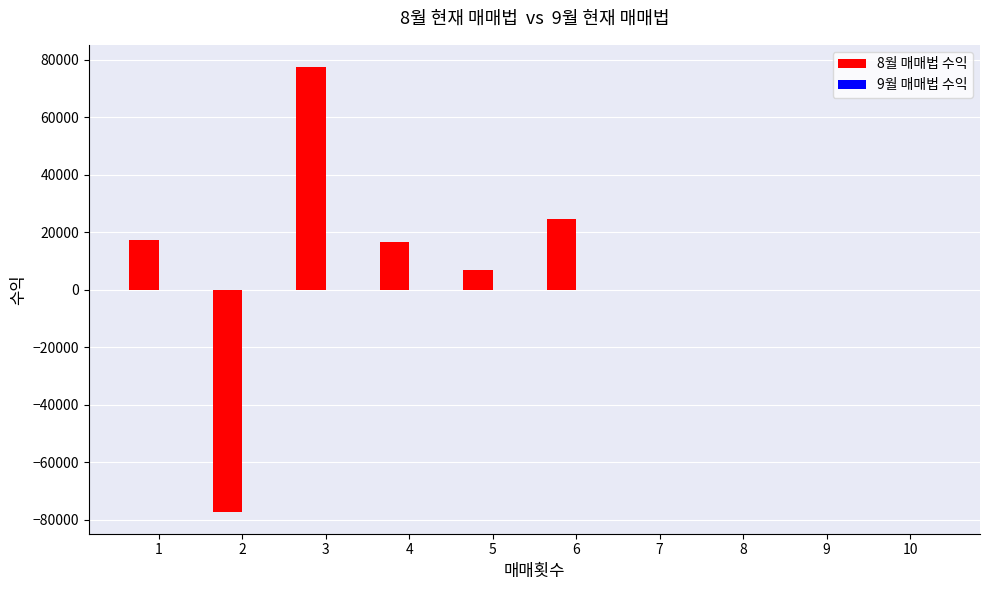

Are the bars horizontal?

No